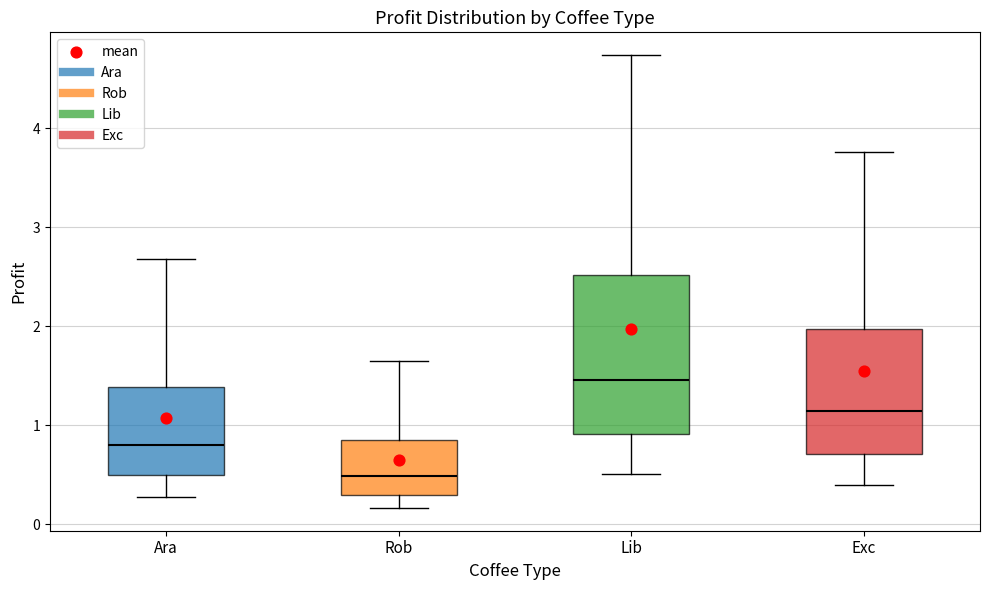

Which box has the highest median line?

Lib